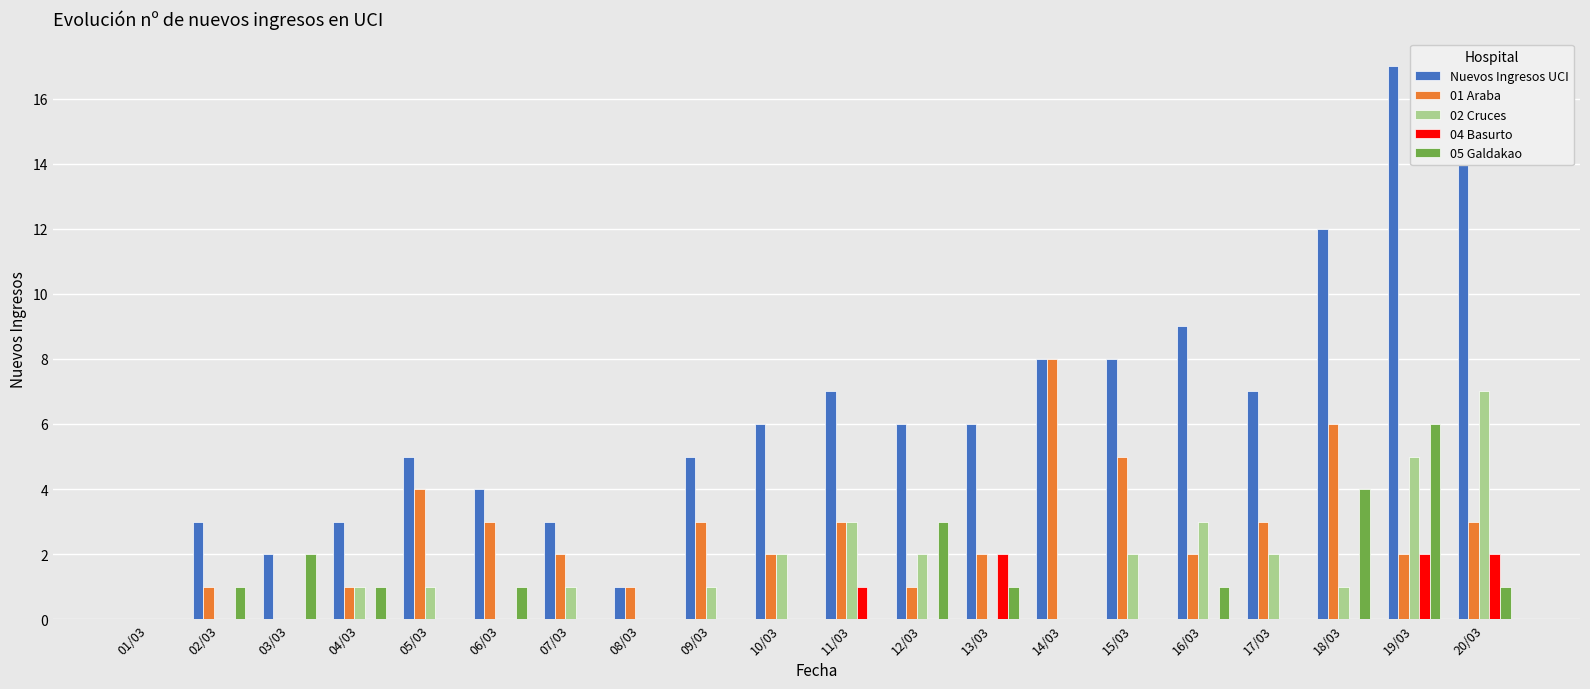

Between 02/03 and 17/03, which series saw the biggest shift?

Nuevos Ingresos UCI